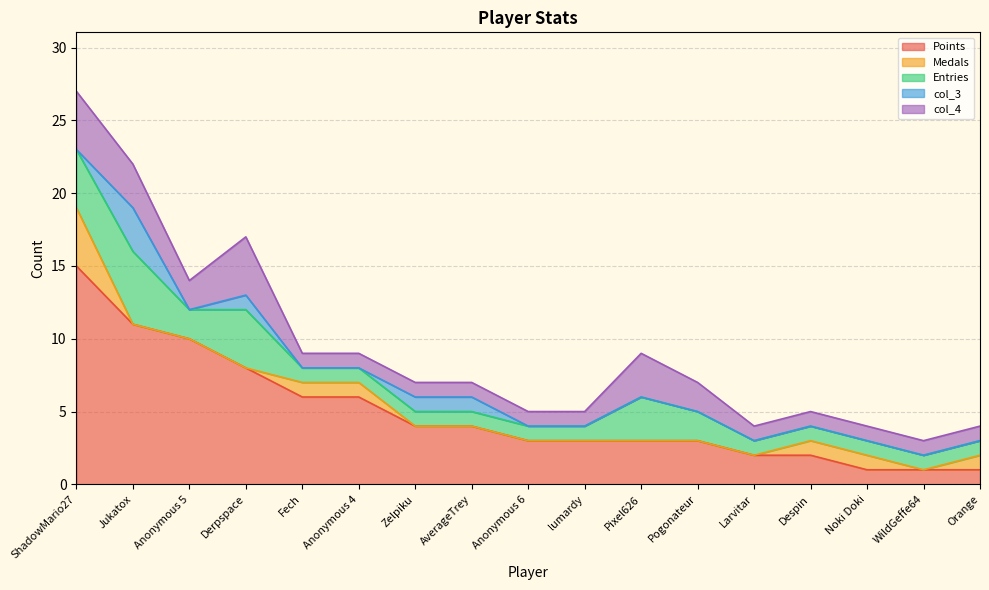

Rank the series at Orange from lowest to highest value.

col_3, Points, Medals, Entries, col_4